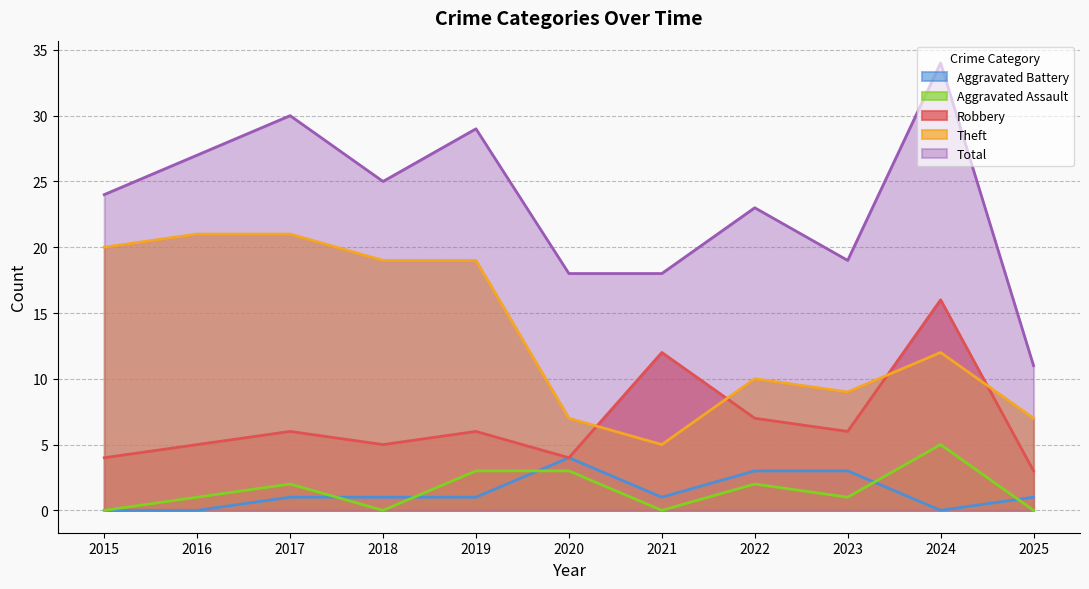

Rank the categories by Aggravated Battery value from lowest to highest.

2015, 2016, 2024, 2017, 2018, 2019, 2021, 2025, 2022, 2023, 2020